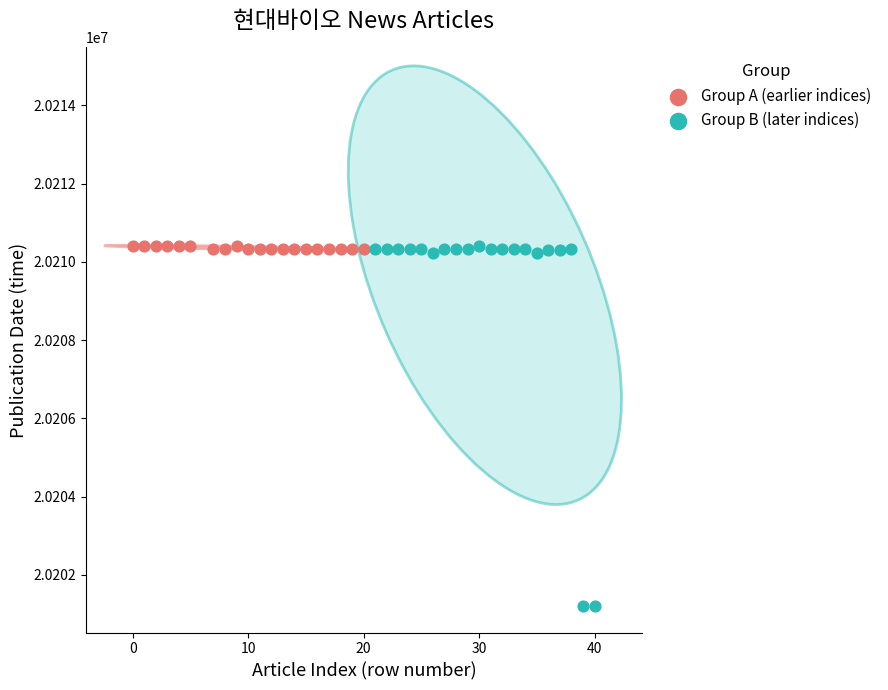

Which series has the widest spread of Y values?

Group B (later indices)